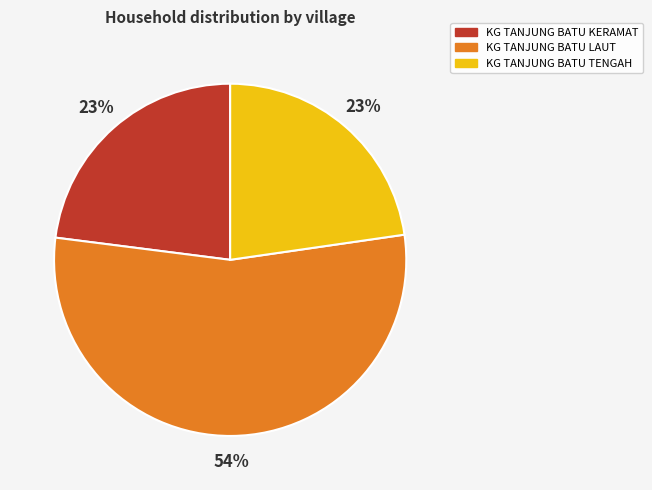

True or false: KG TANJUNG BATU LAUT accounts for 54% of the total.

True